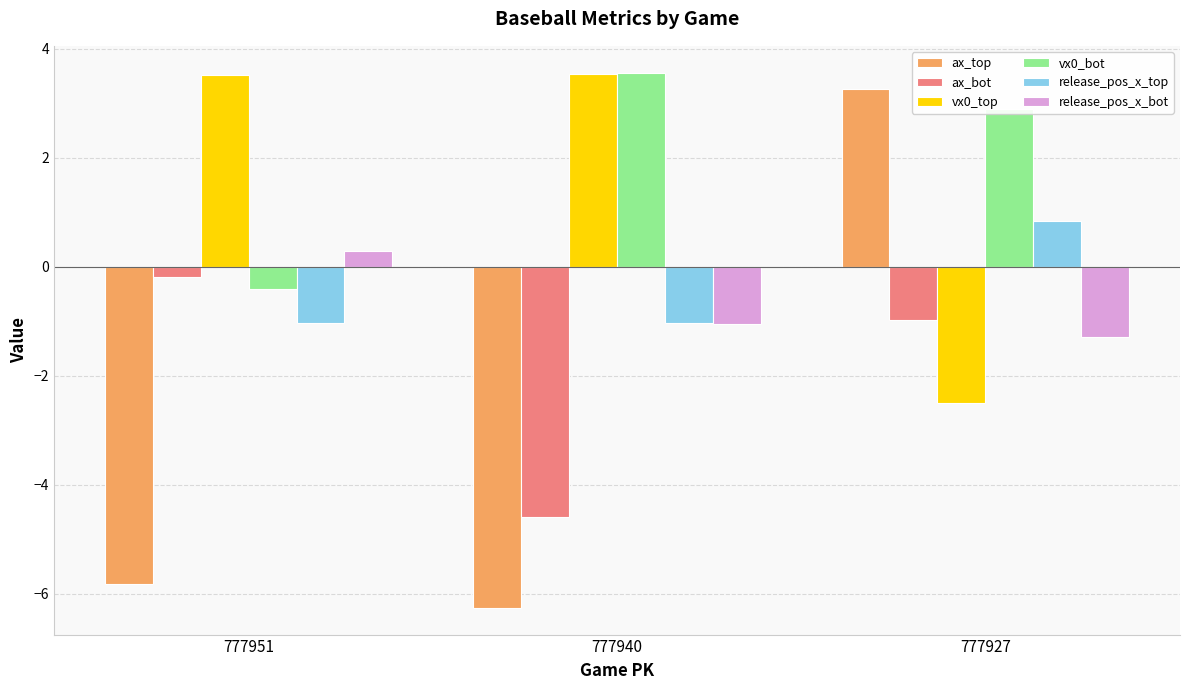

How many bars are there in each group?

6